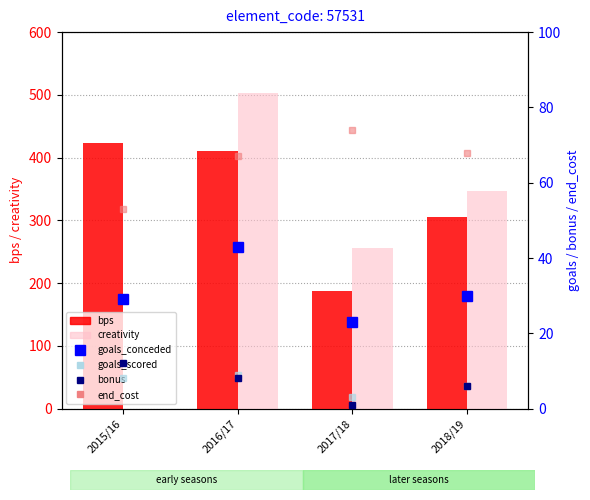

At which label does end_cost first exceed 68?

2017/18